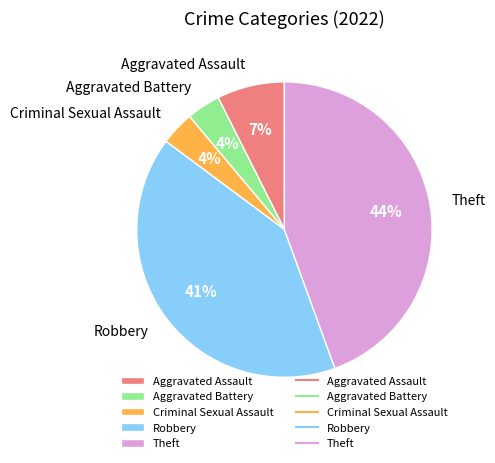

Which category has the biggest portion of the pie?

Theft